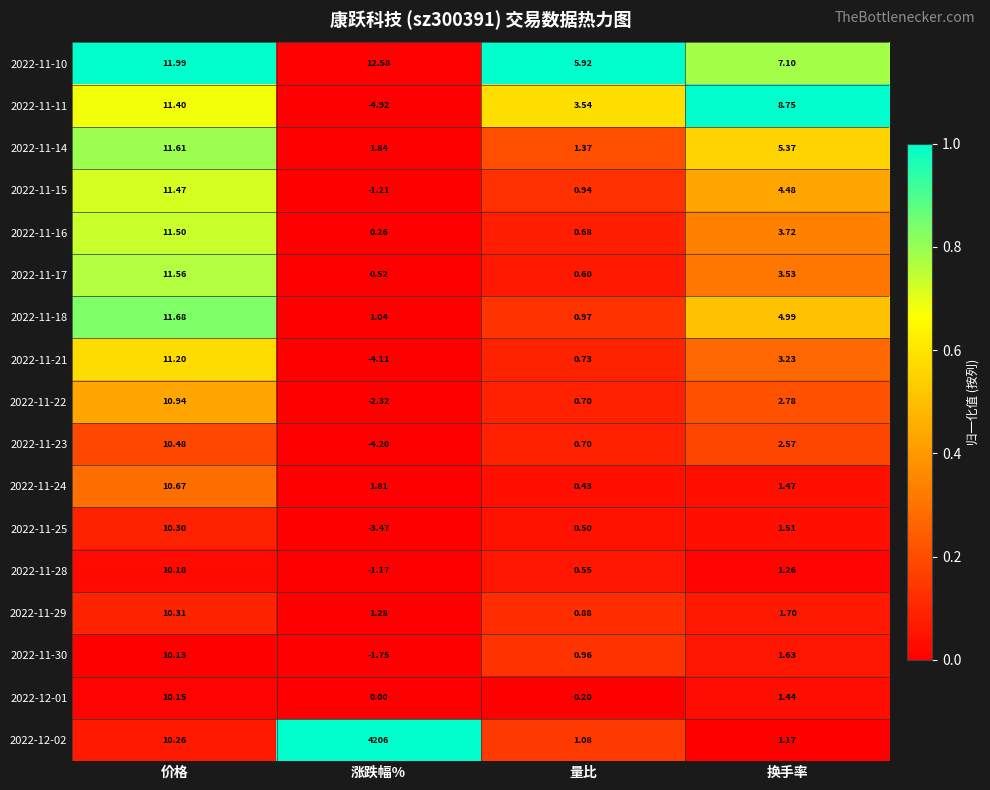

Is the value of 2022-11-18 at 价格 greater than the value of 2022-11-23 at 涨跌幅%?

Yes